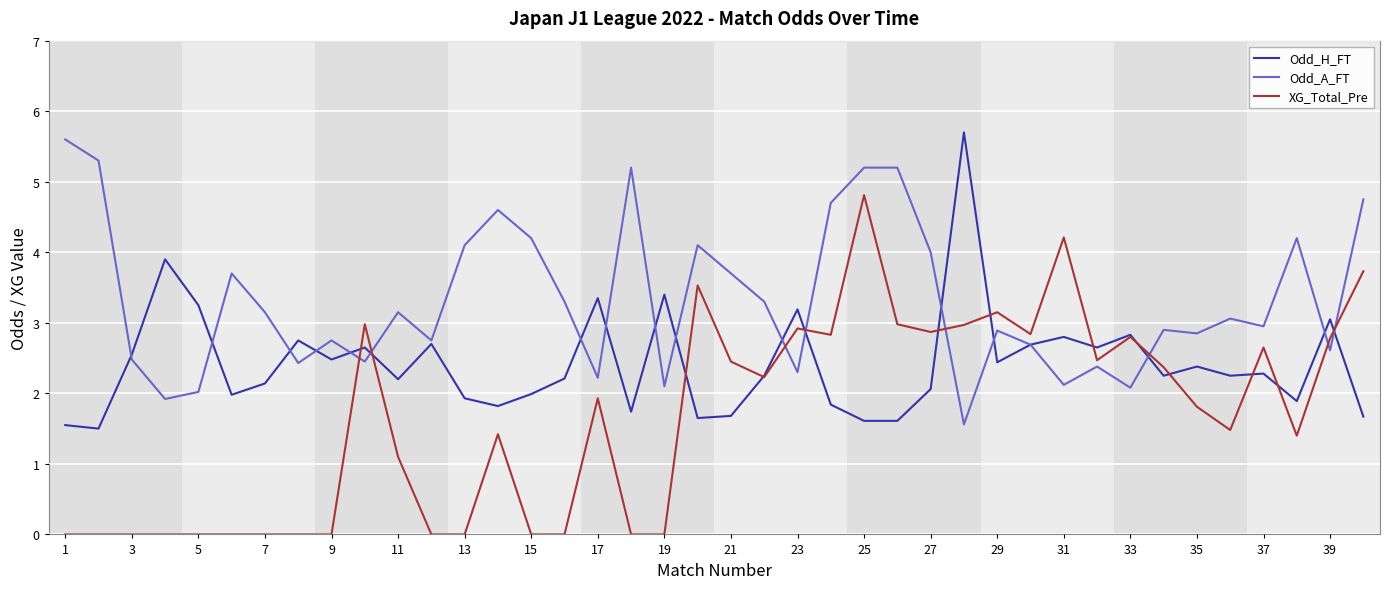

What is the difference between the second highest and second lowest values in the XG_Total_Pre series?

4.2